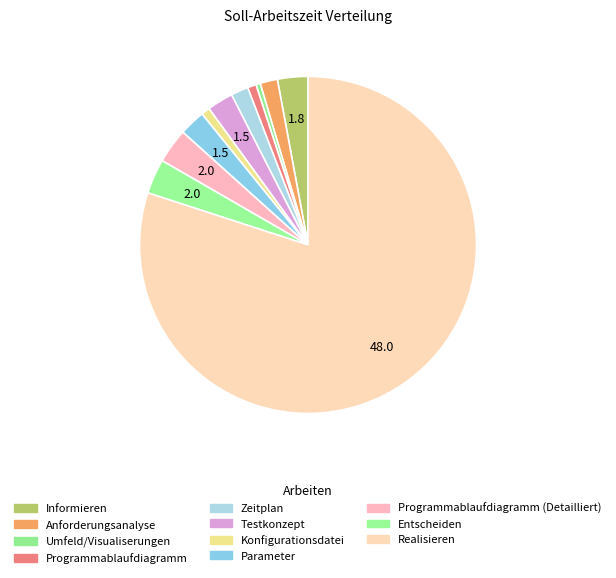

Count the number of slices in the pie.

11